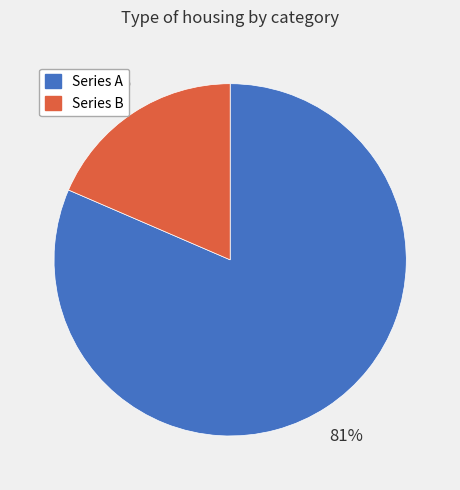

To the nearest percent, what percentage of the pie is Series A?

81%